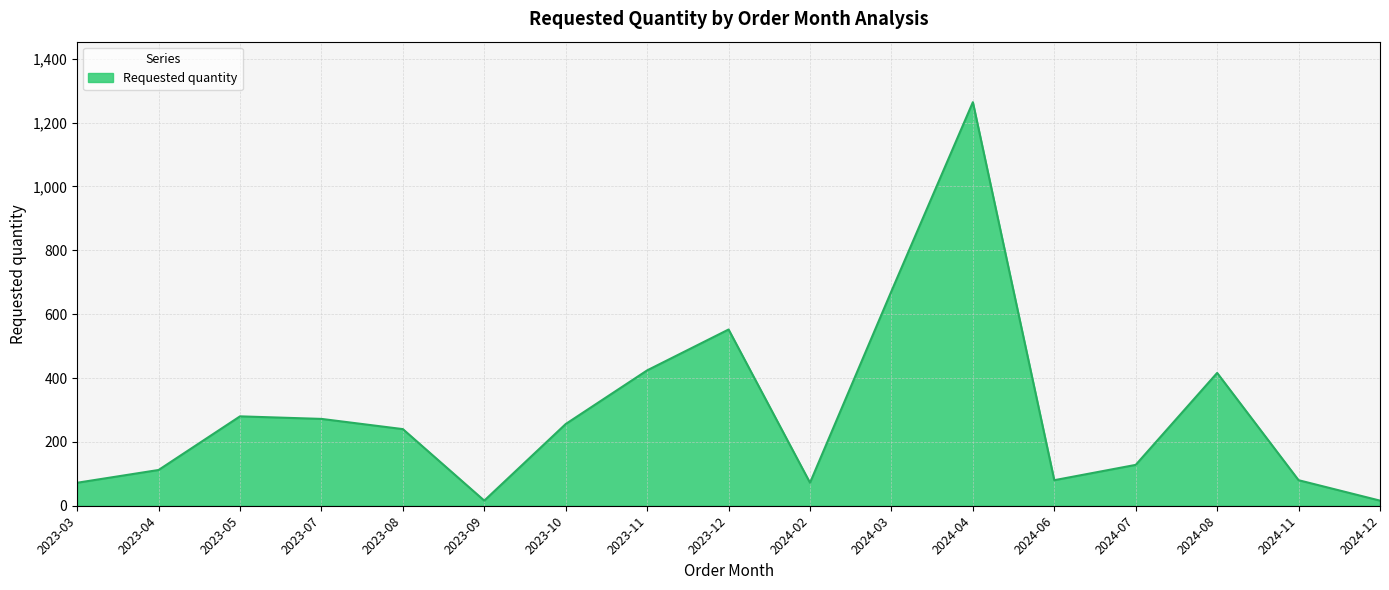

What is the ratio of the value at 2024-03 to the value at 2024-11?

8.4